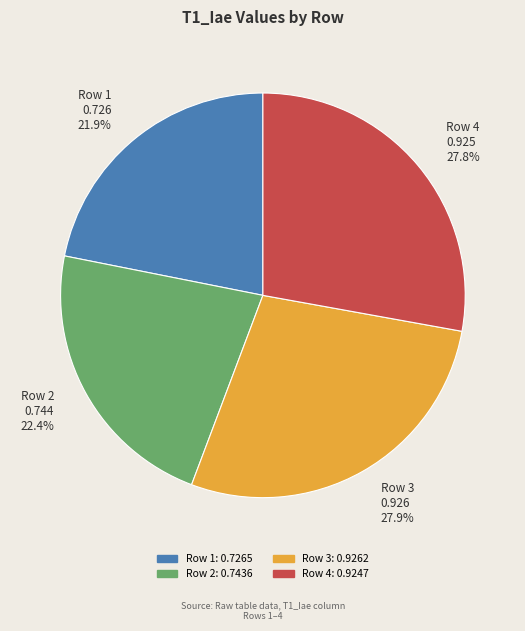

To the nearest percent, what is the difference between the largest and smallest slice percentages?

6%